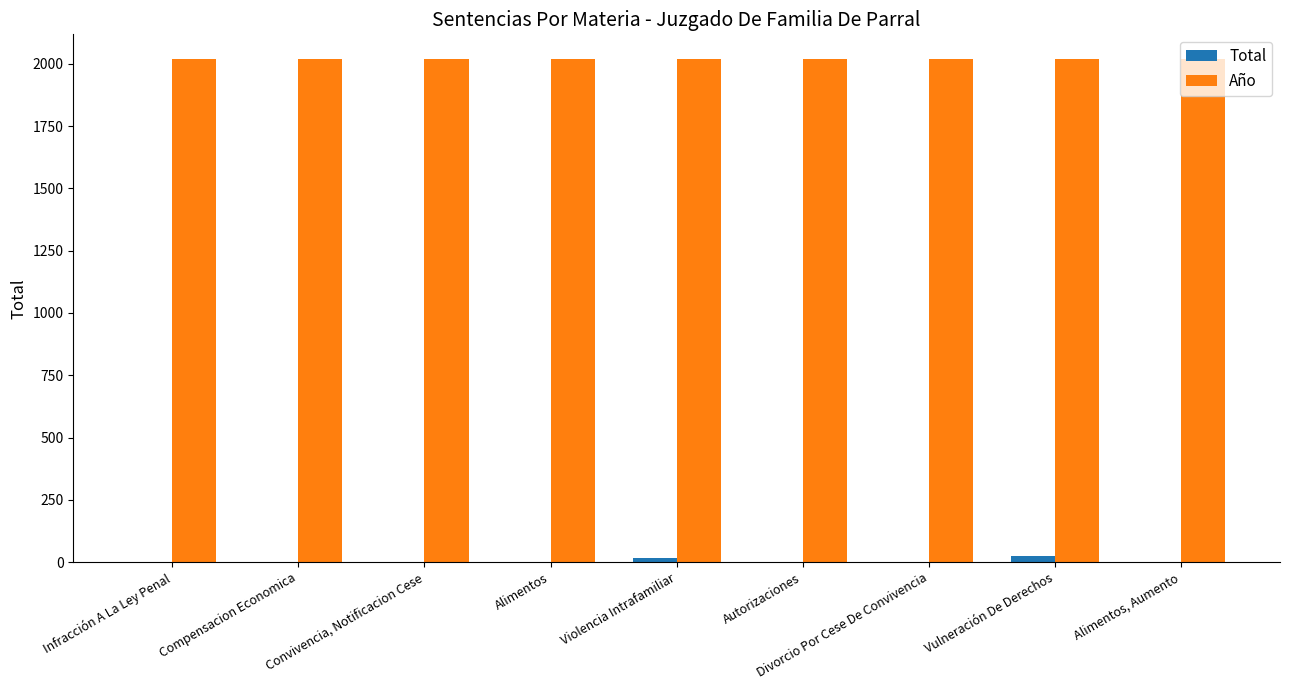

Which series has the largest total across all categories?

Año